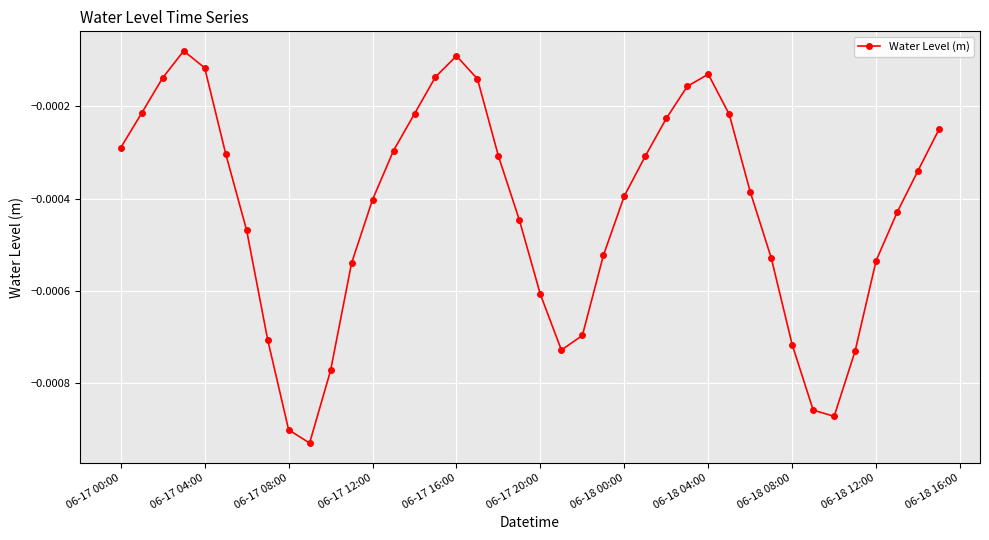

How many points are higher than both their immediate neighbors (excluding endpoints)?

3